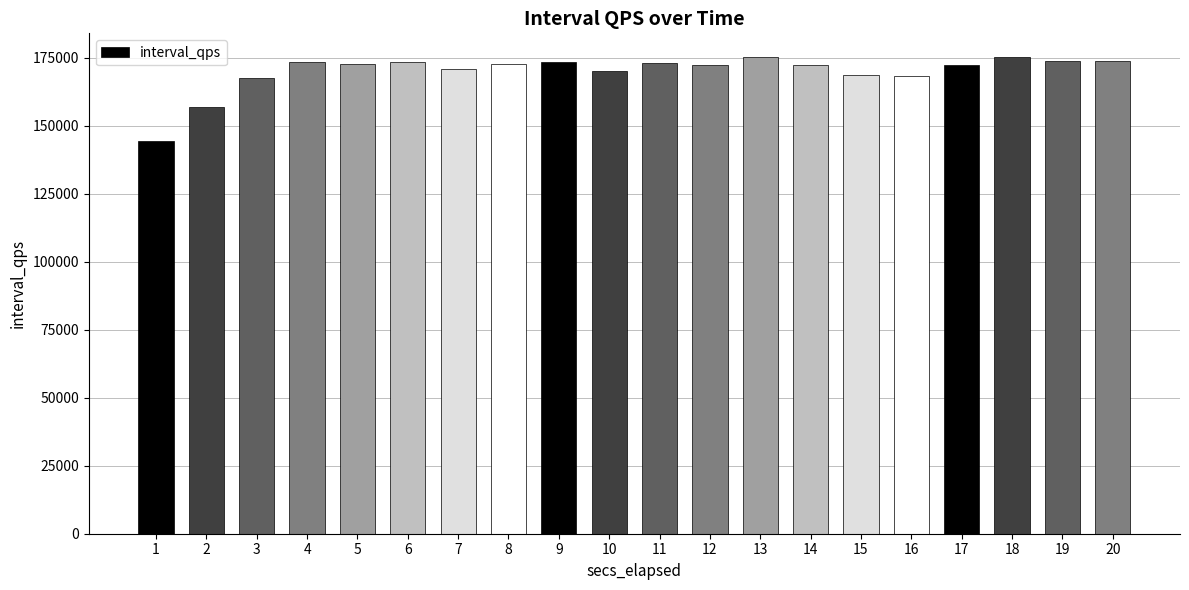

What is the change in value from 2 to 9?

+16744